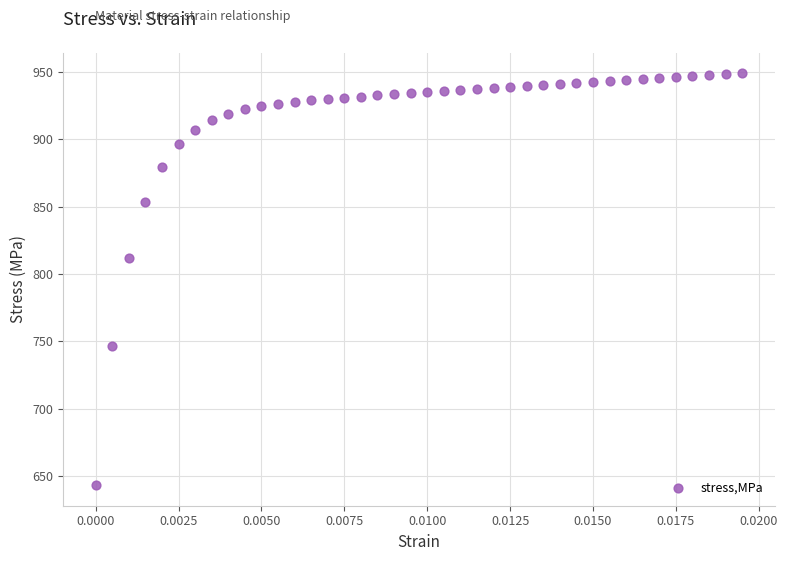

What is the range of Y values (max minus min)?

305.6